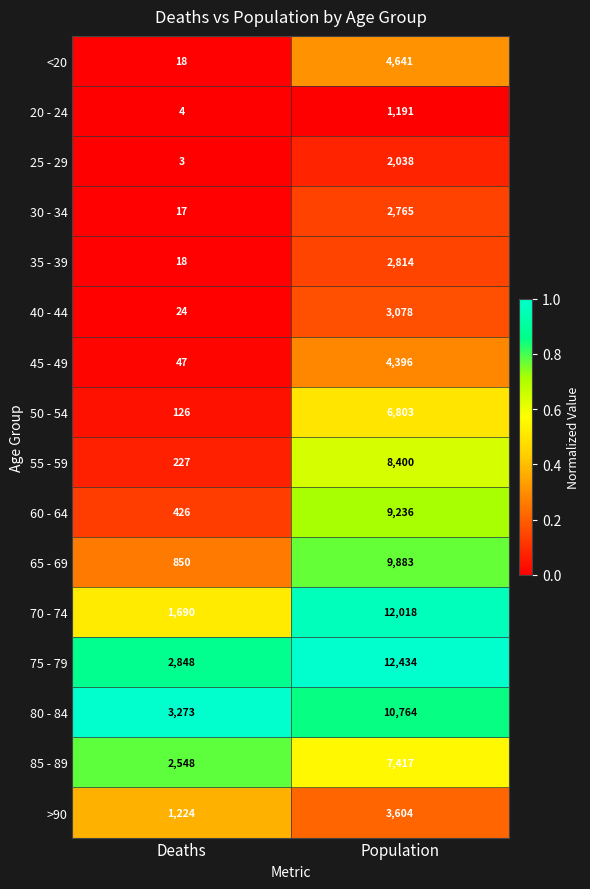

Which series has the largest total across all categories?

75 - 79